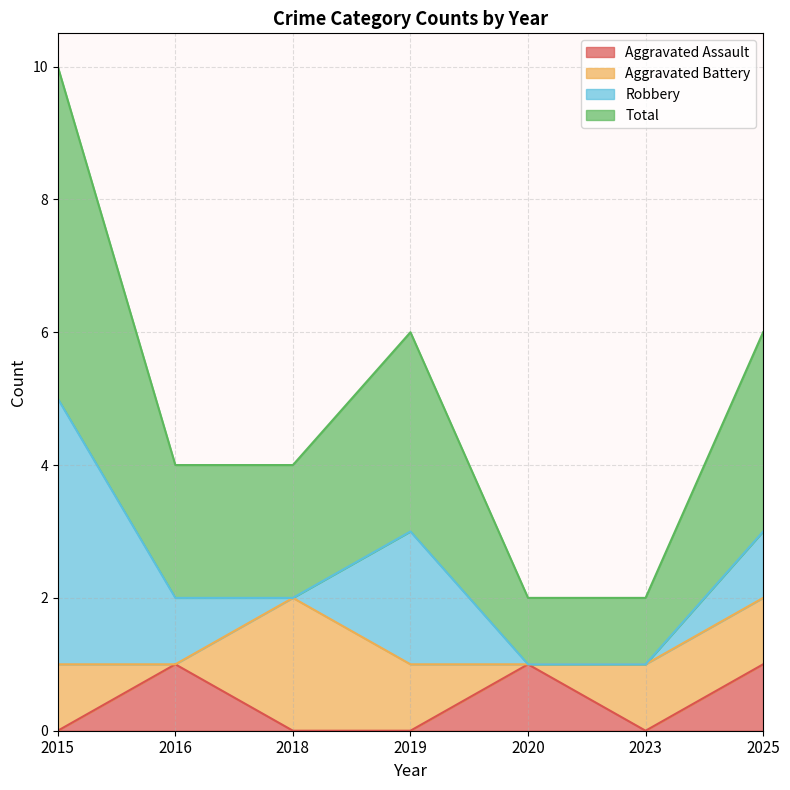

The Aggravated Assault series shows 1 at 2025. True or false?

True